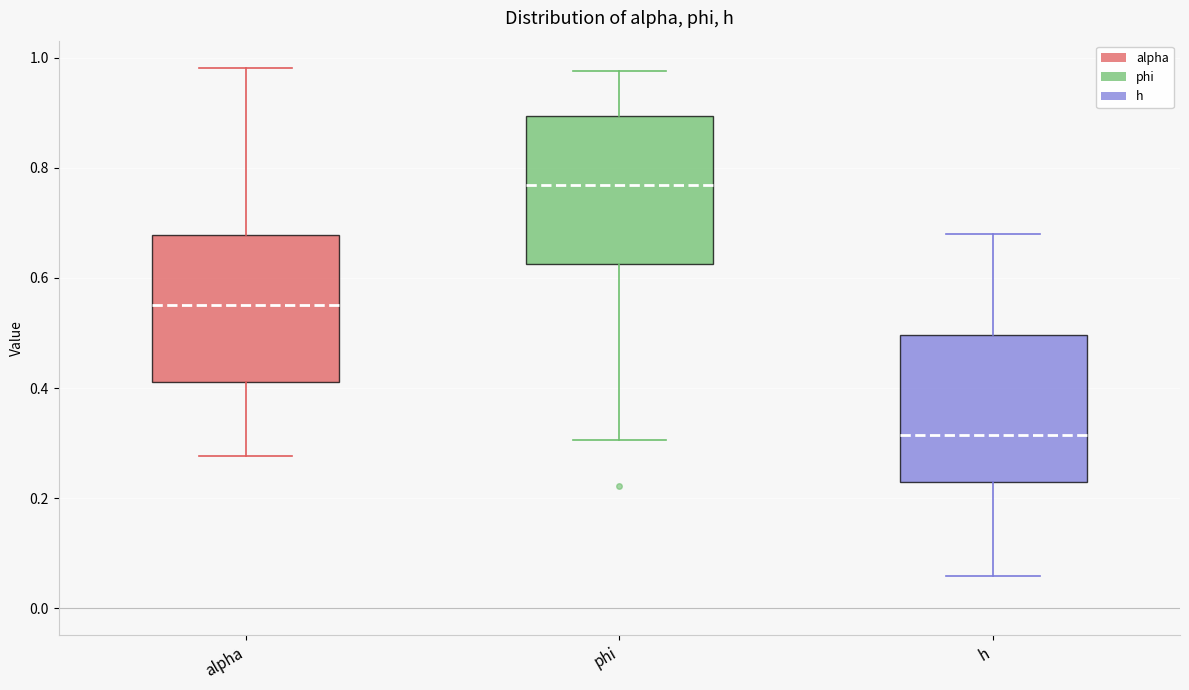

Reading left to right, read every box against the y-axis: the position of its median line, the range the box covers, and the ends of its whiskers. The values are not printed on the chart, so give them approximately, as read against the axis.

alpha: median 0.56, box 0.42 to 0.68, whiskers 0.28 to 0.98
phi: median 0.76, box 0.62 to 0.90, whiskers 0.30 to 0.98
h: median 0.32, box 0.22 to 0.50, whiskers 0.06 to 0.68